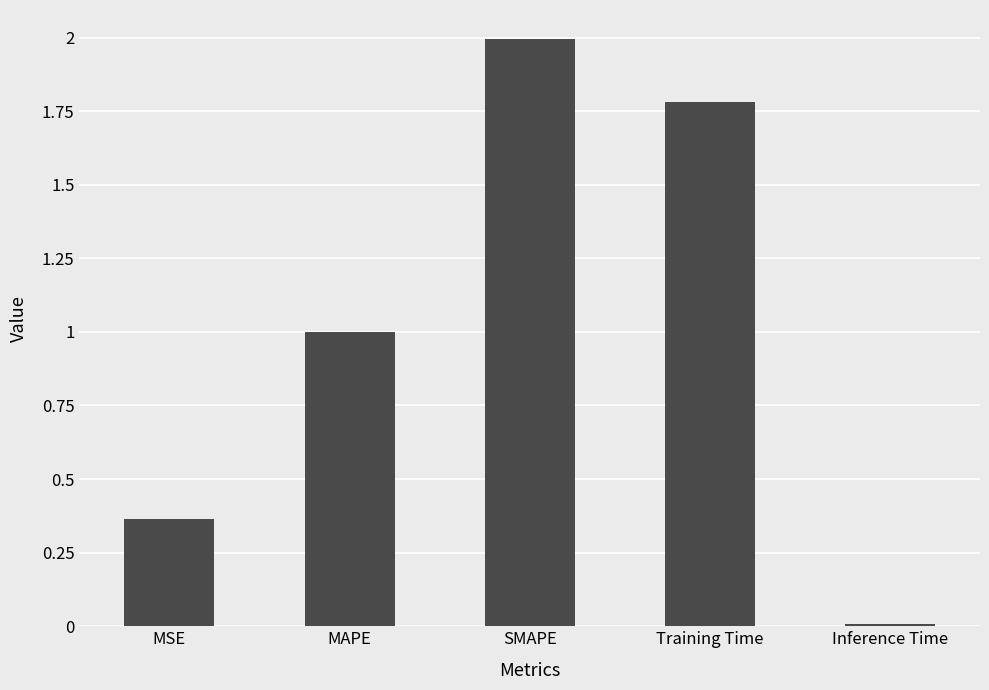

What is the maximum value shown in the chart?

2.0